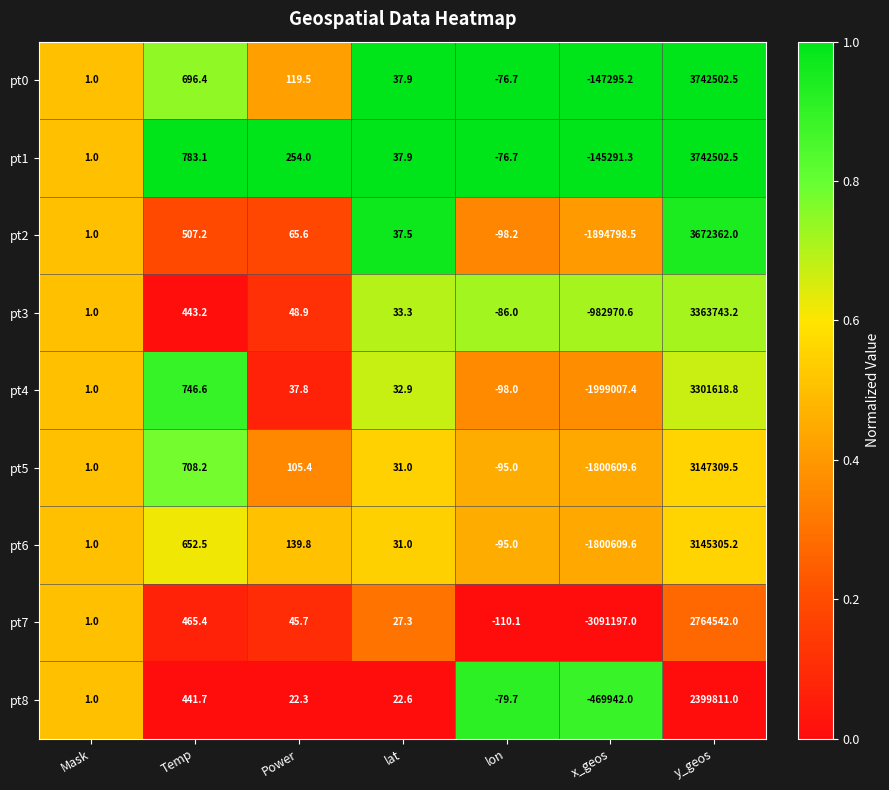

Where does the pt1 series first go above 37?

Temp